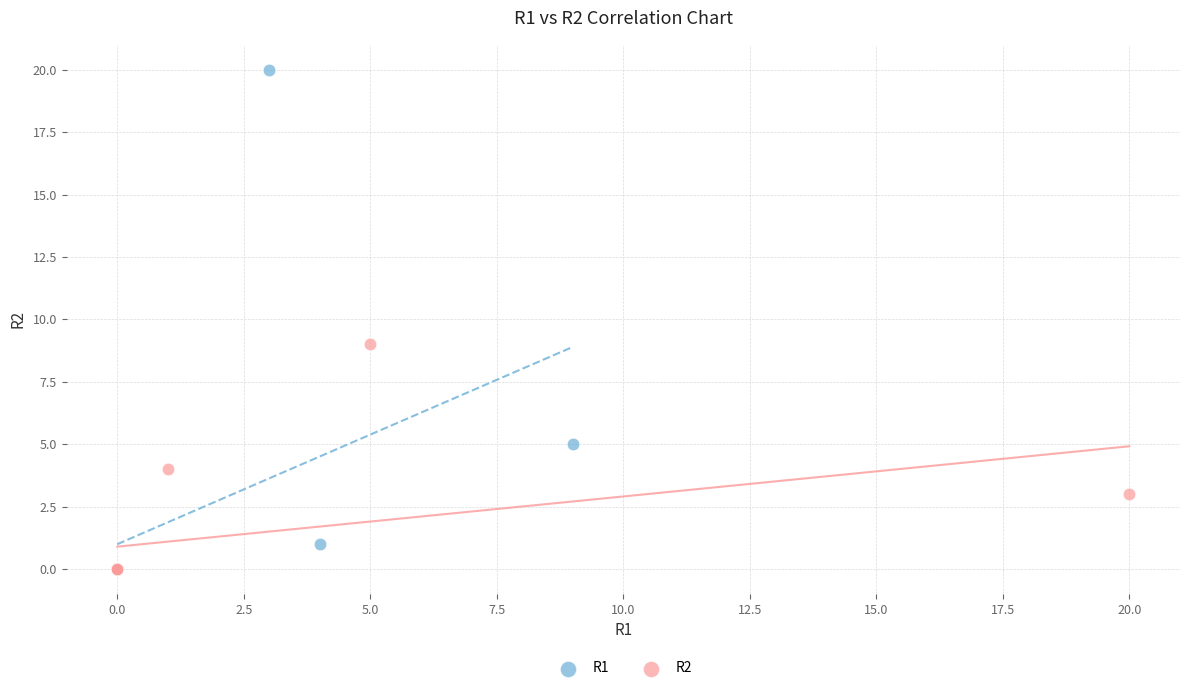

What are all the series names shown in the legend?

R1, R2